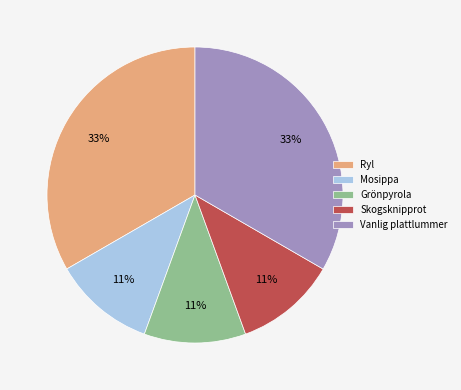

What is the ratio of the value at Grönpyrola to the value at Ryl?

0.3